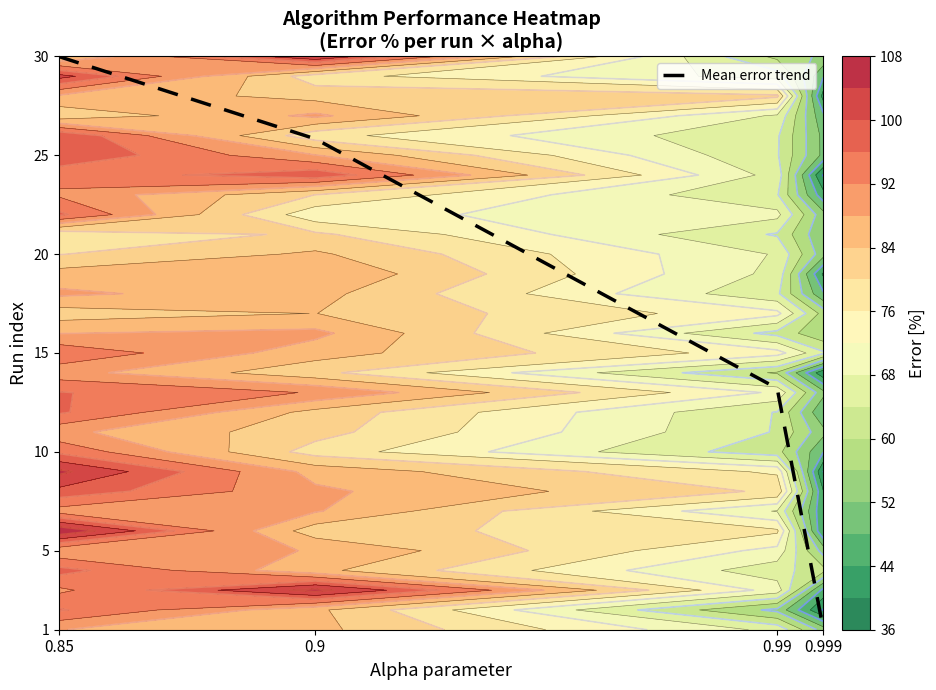

Reading left to right, what are all the values shown in this chart?

0.85=30.0	0.9=25.8	0.99=13.2	0.999=1.0